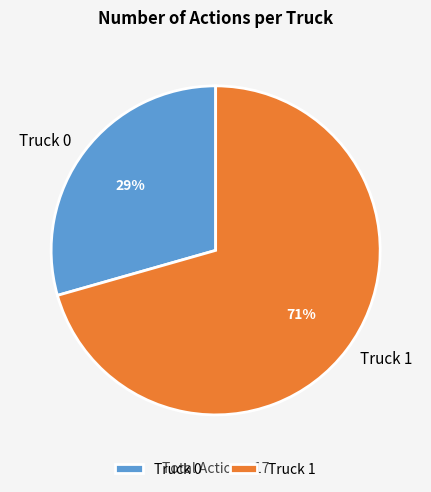

What is the majority slice?

Truck 1